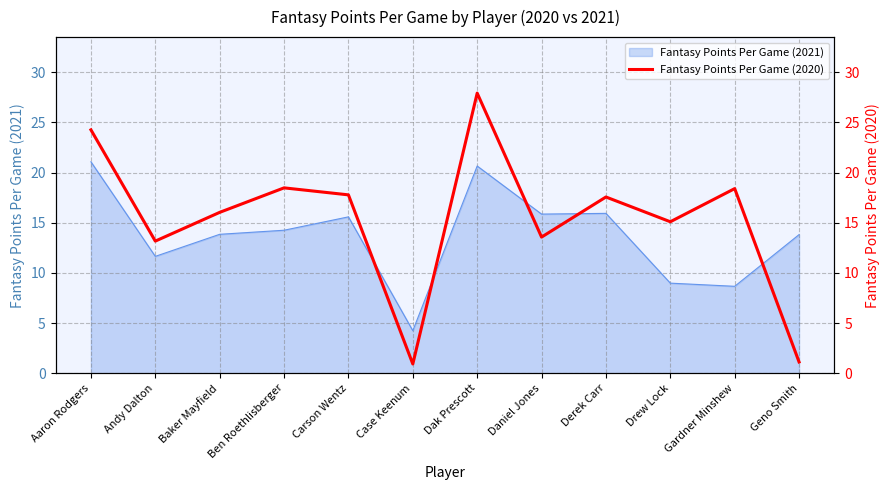

What is the lowest value of the Fantasy Points Per Game (2021) series?

4.2